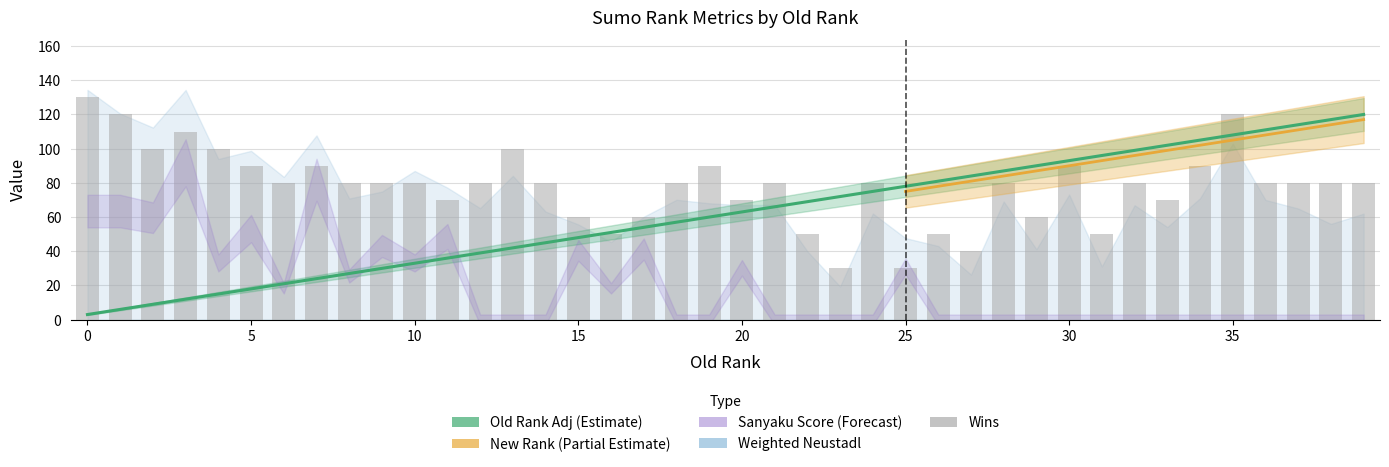

What is the difference between the maximum and minimum values in the Wins series?

100